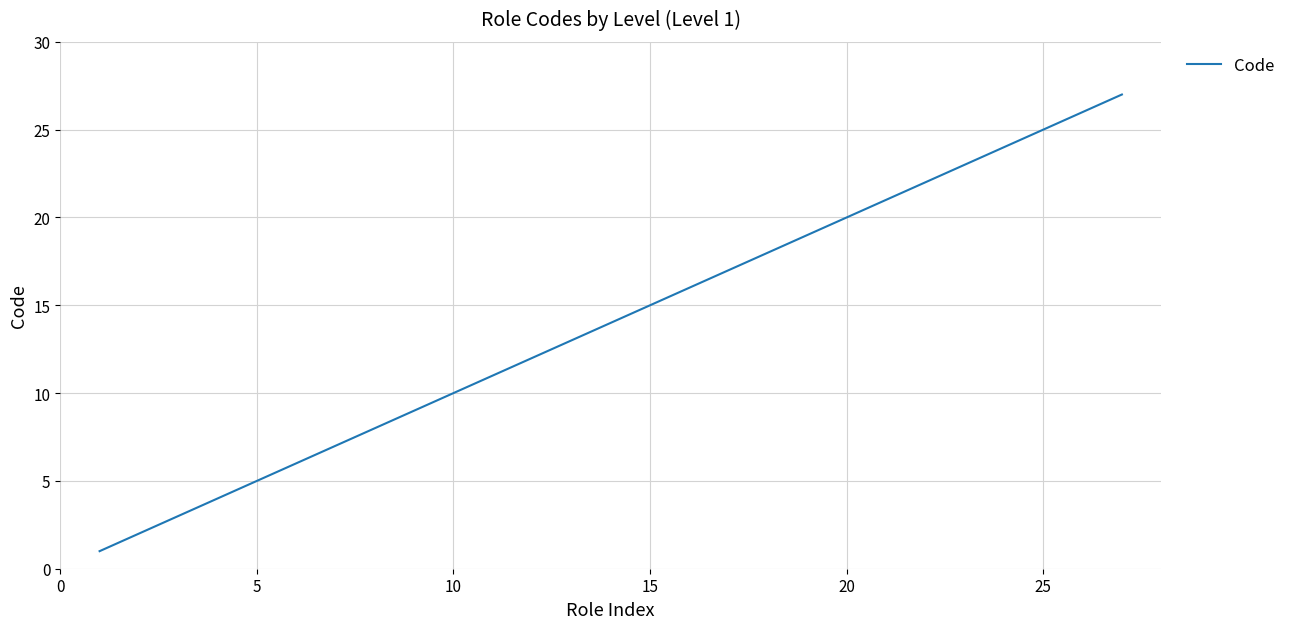

What is the greatest value displayed?

27